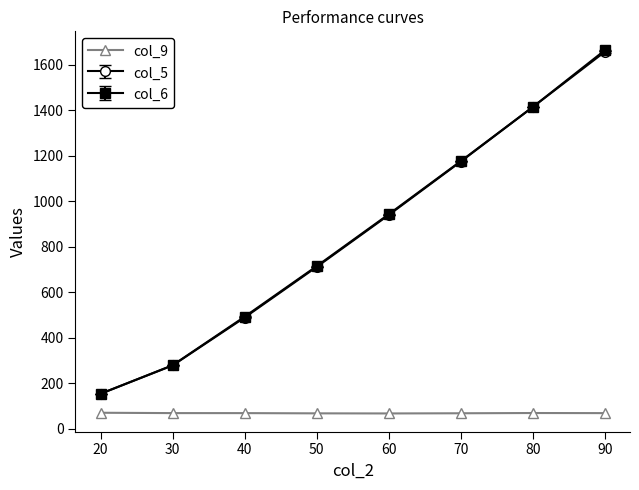

True or false: col_9 has more than 0 points higher than both neighbors.

True